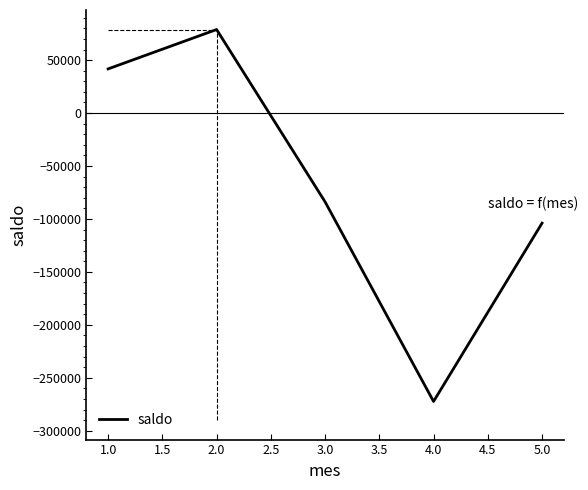

The value at 5.0 is -42392. True or false?

False